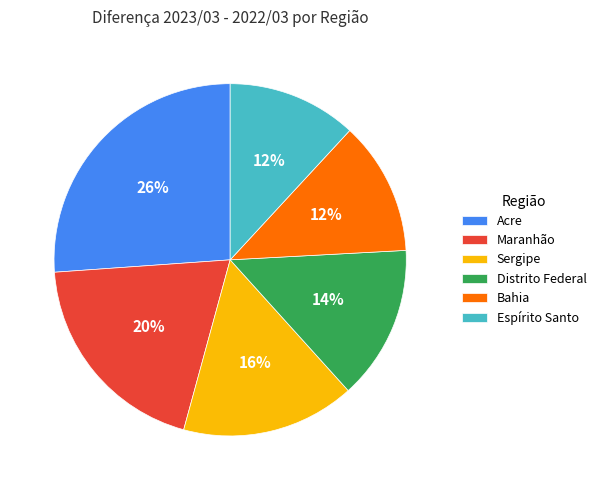

Which category has the biggest portion of the pie?

Acre